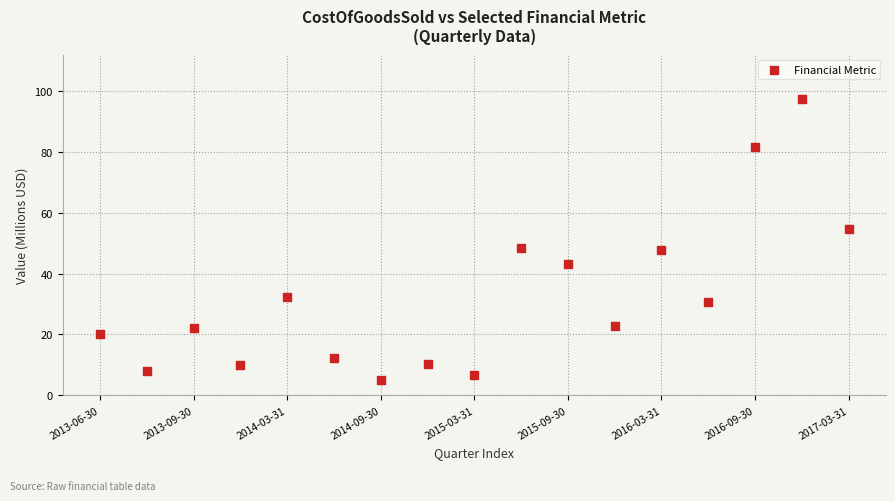

What is the range of Y values (max minus min)?

92.5